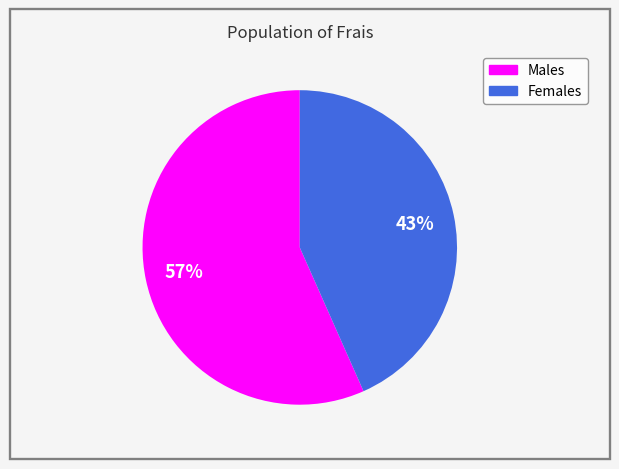

Is it true that Females is 43% of the pie?

True